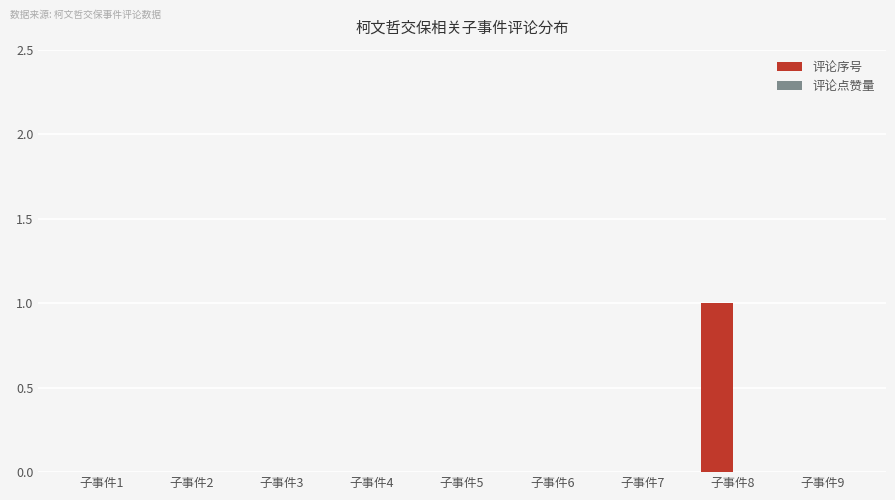

Are the bars grouped side by side (vs. stacked)?

No